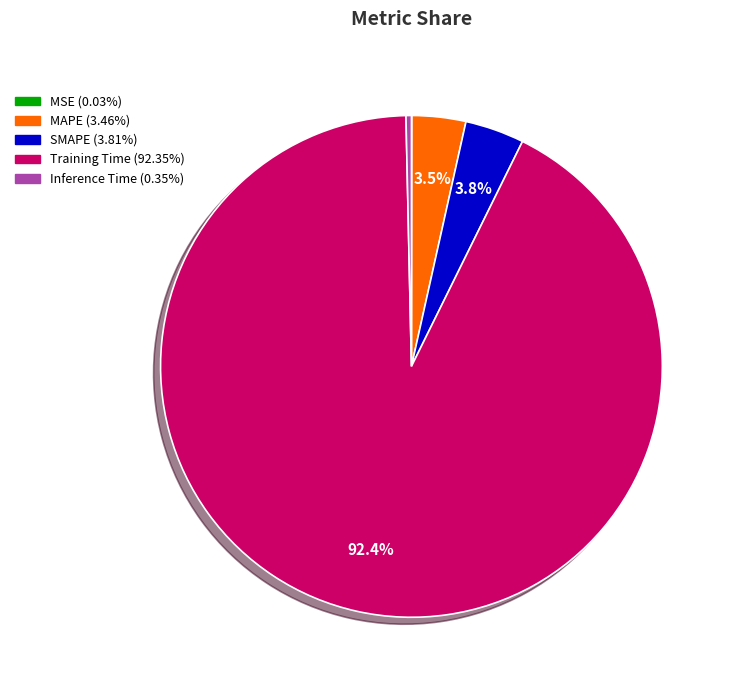

Which has a higher value, SMAPE or Inference Time?

SMAPE